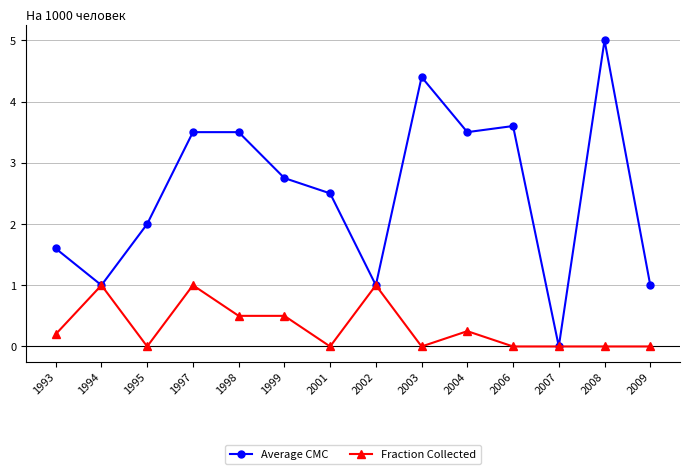

What is the sum of the Fraction Collected values at 1997 and 1995?

1.0